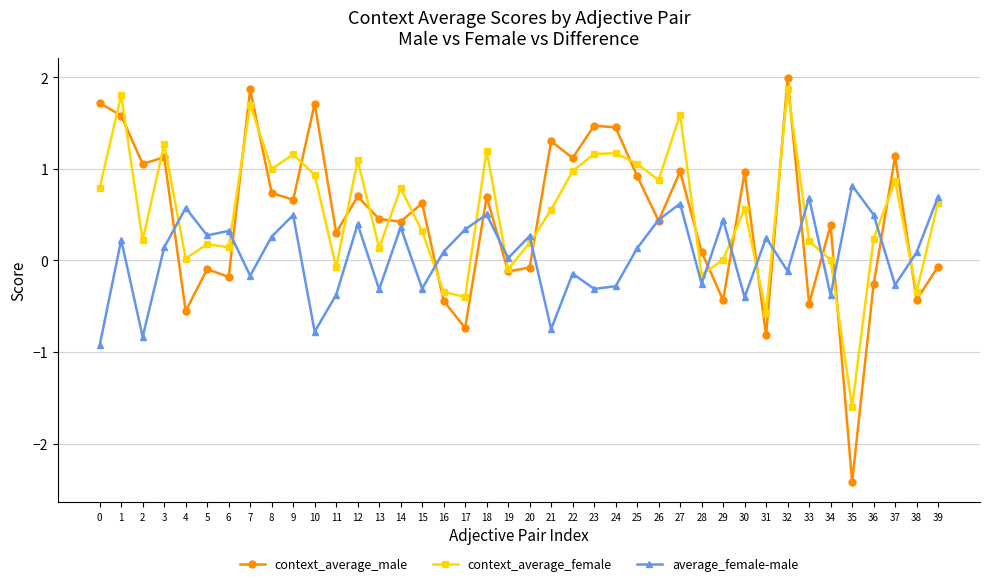

At 1, list the series in order from smallest to largest.

average_female-male, context_average_male, context_average_female